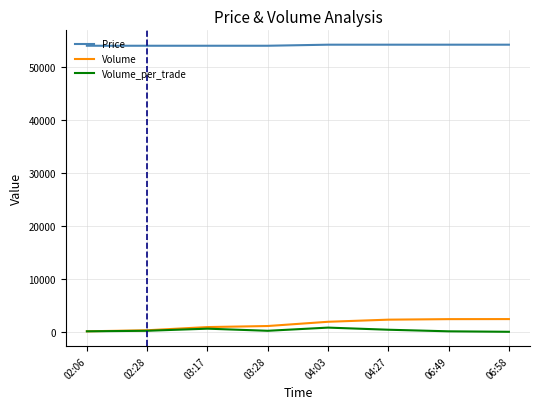

True or false: Volume has a value of 900 at 03:17.

True